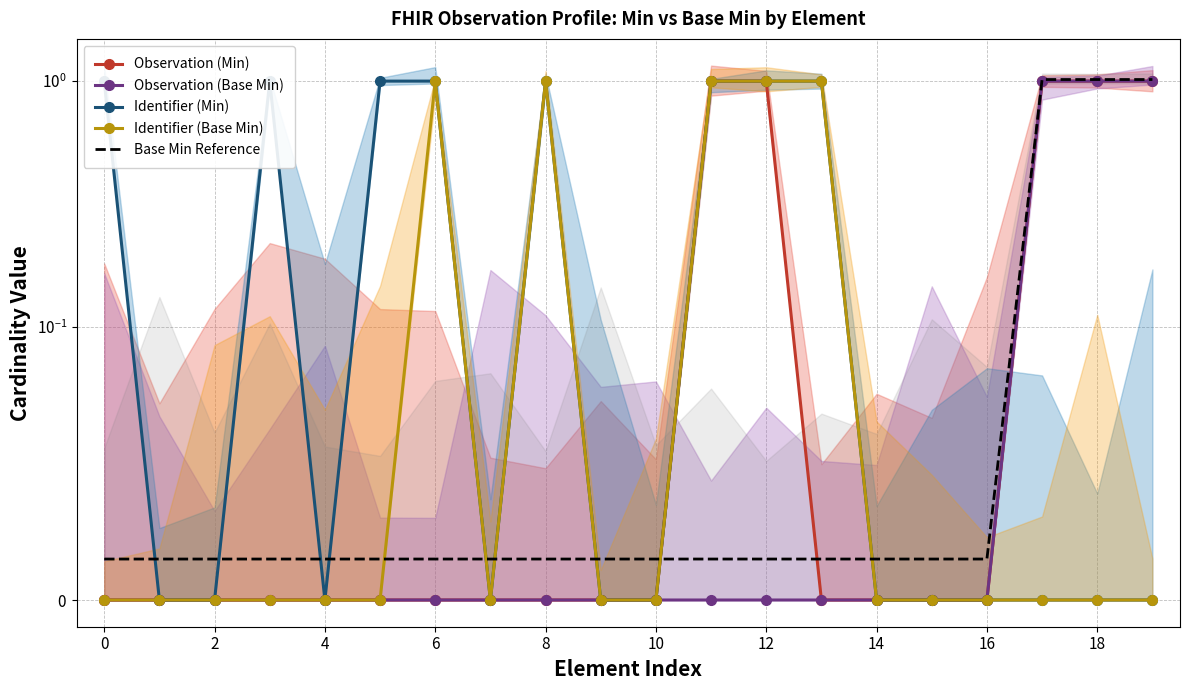

Is this an area chart (filled region under the line)?

No